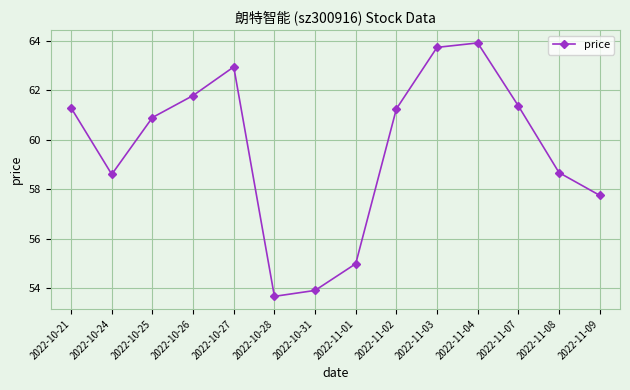

Approximately how many times larger is the value at 2022-11-02 compared to 2022-11-04?

1.0